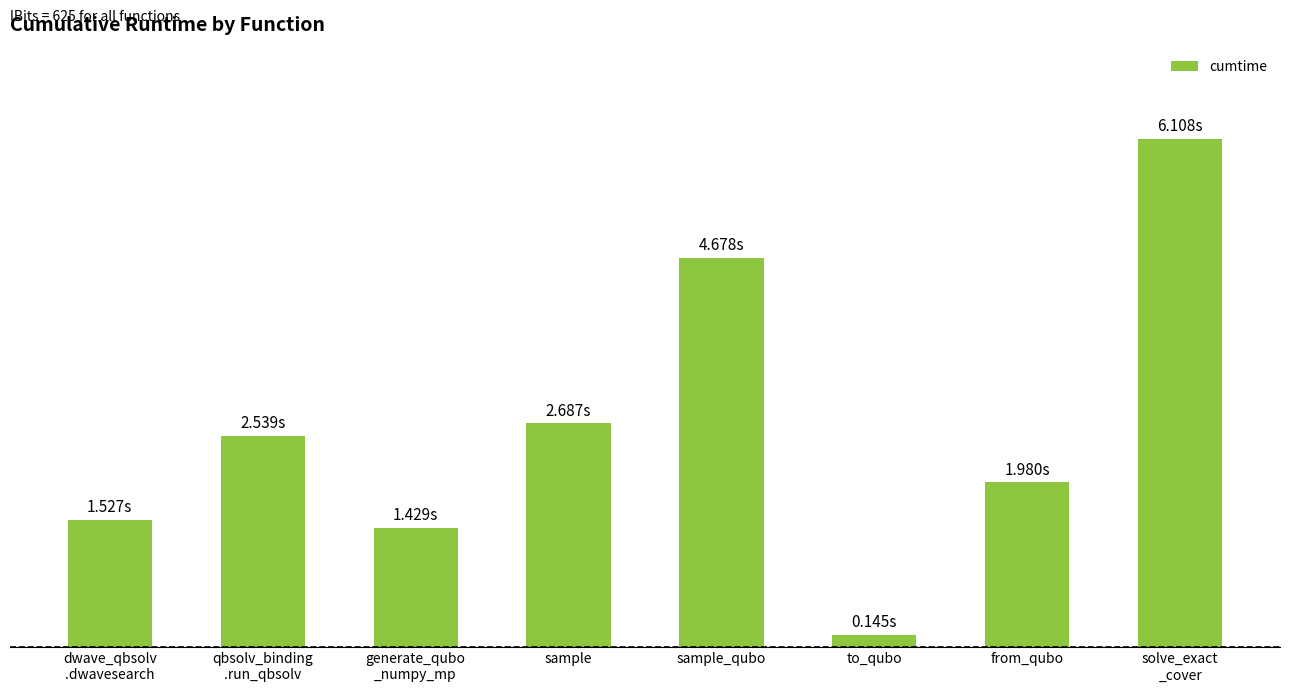

What is the label of the 5th bar from the left?

sample_qubo